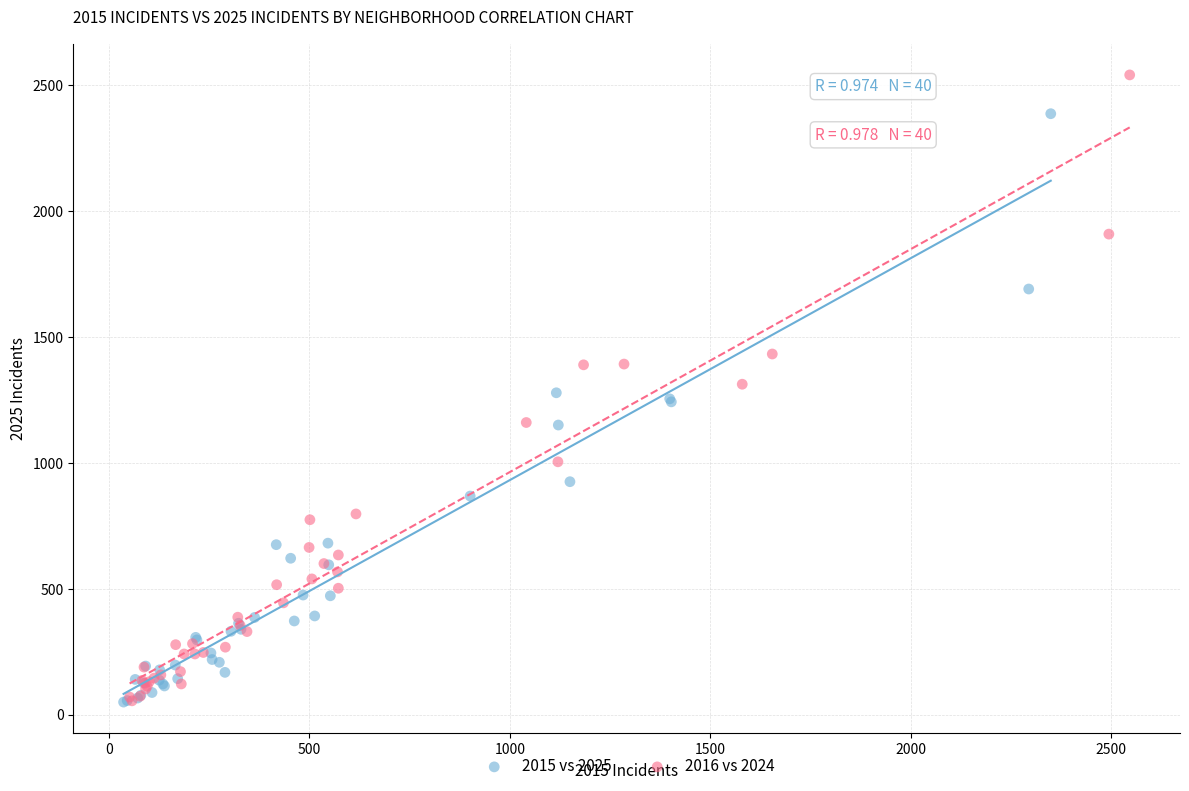

Which series contains the highest Y value?

2016 vs 2024